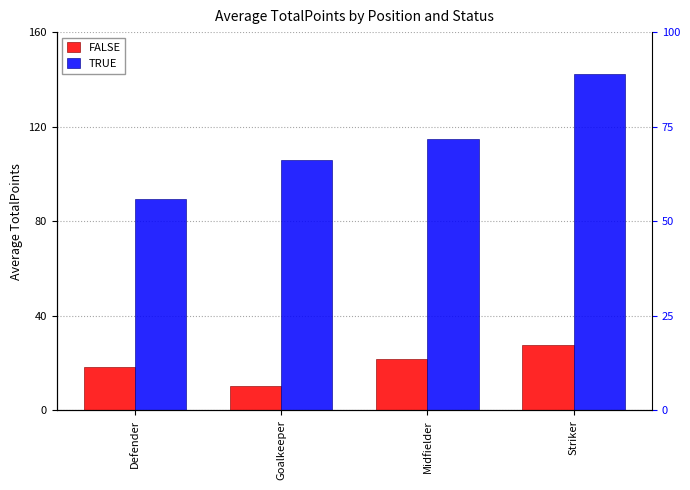

Rank the series at Defender from lowest to highest value.

FALSE, TRUE